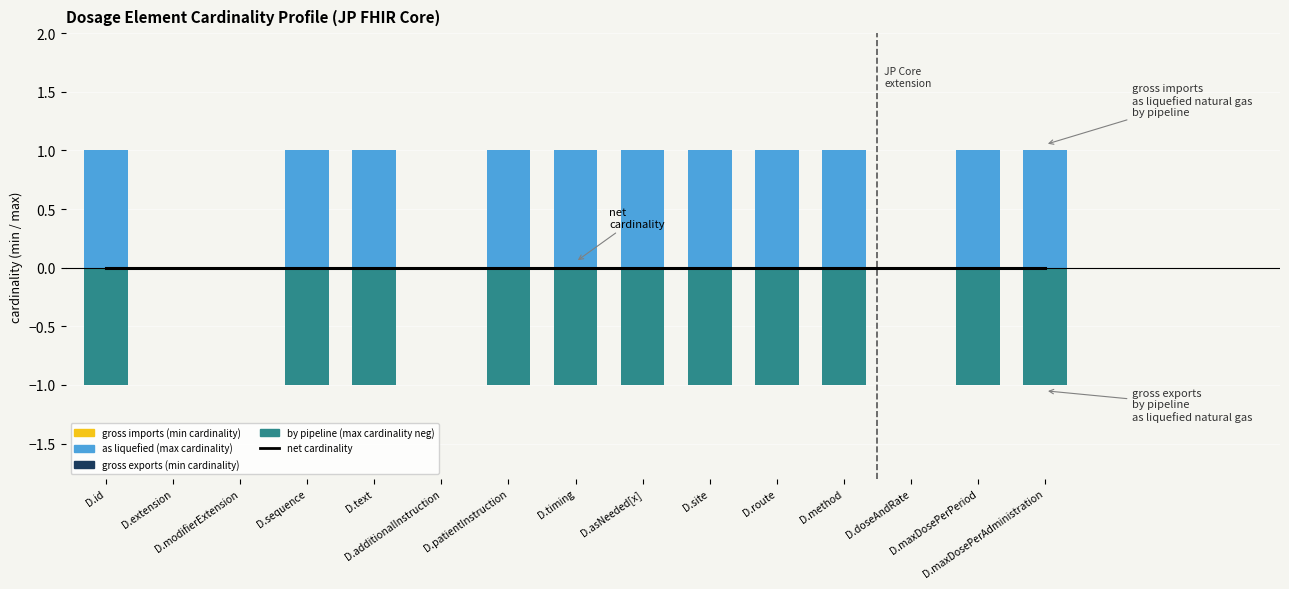

Is the value of gross exports (min cardinality neg) at D.additionalInstruction greater than the value of net cardinality at D.doseAndRate?

No